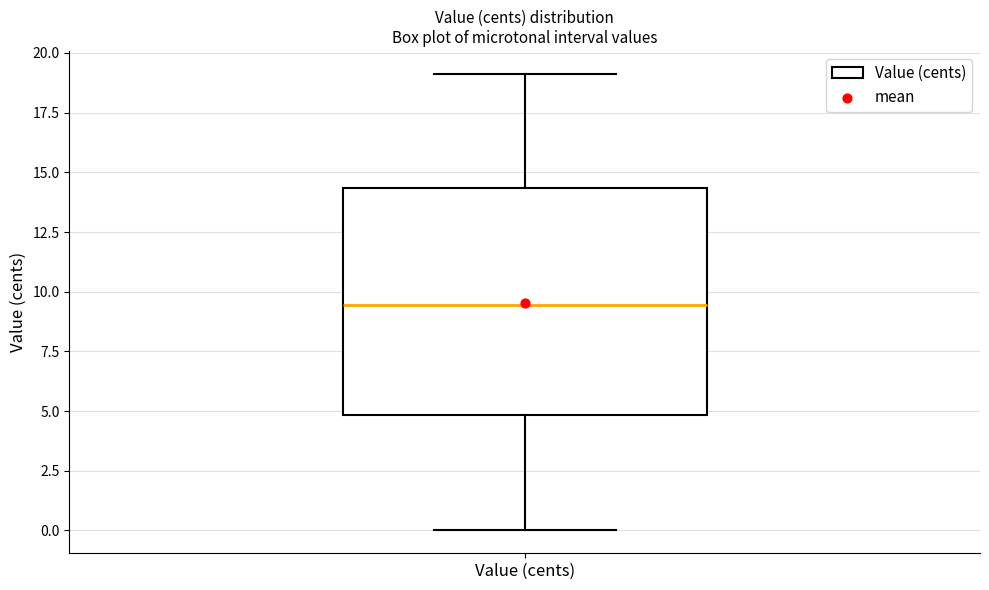

Where does the upper whisker of the box for Value (cents) end on the y-axis? The values are not printed on the chart, so give them approximately, as read against the axis.

19.0